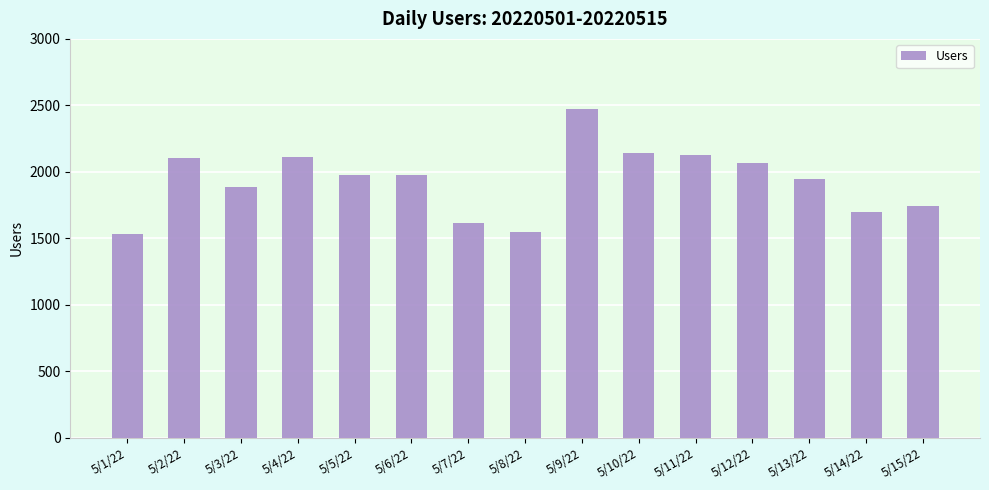

What is the sum of the values at 5/11/22 and 5/5/22?

4104